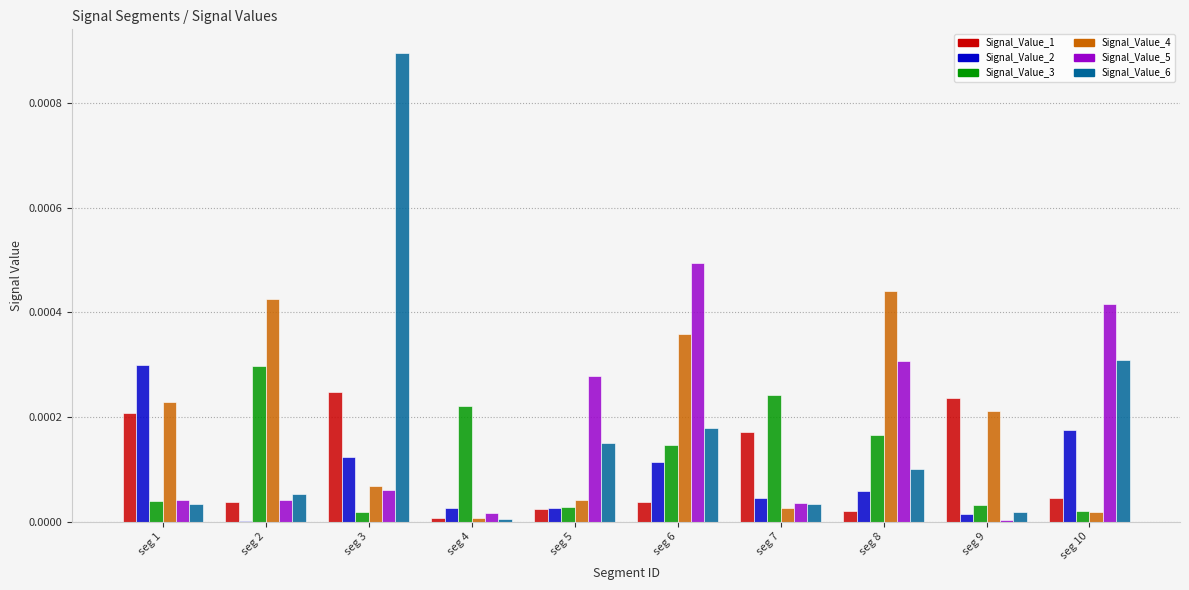

The Signal_Value_3 series shows 0.0 at seg 8. True or false?

True